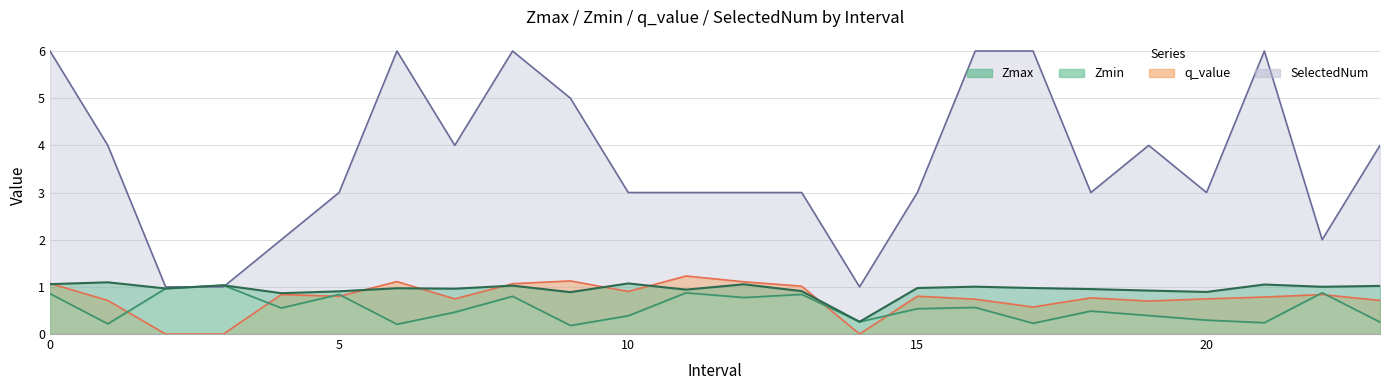

What are all the series names shown in the legend?

Zmax, Zmin, q_value, SelectedNum